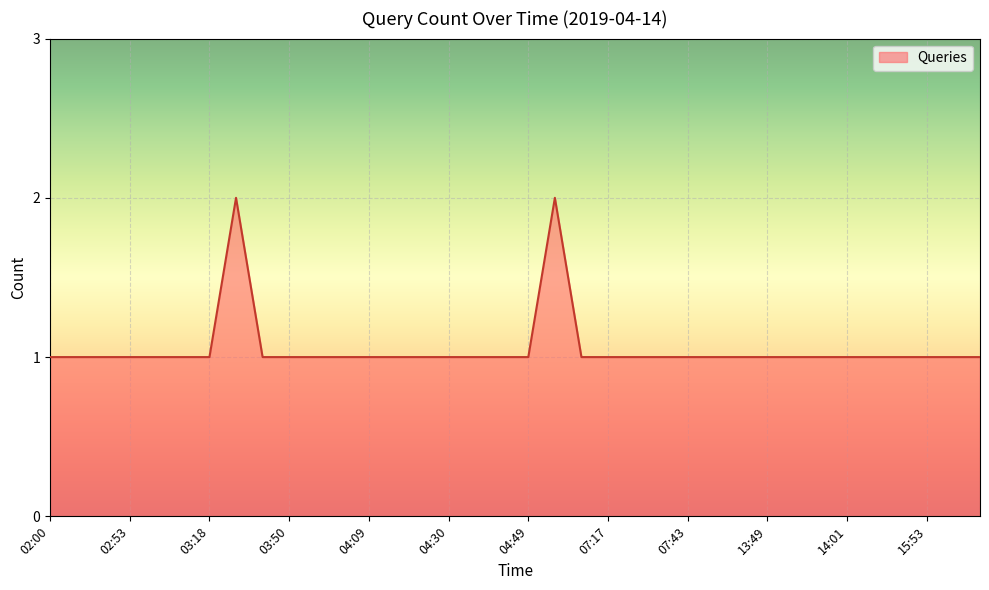

What is the label of the 31st point from the left?

14:01